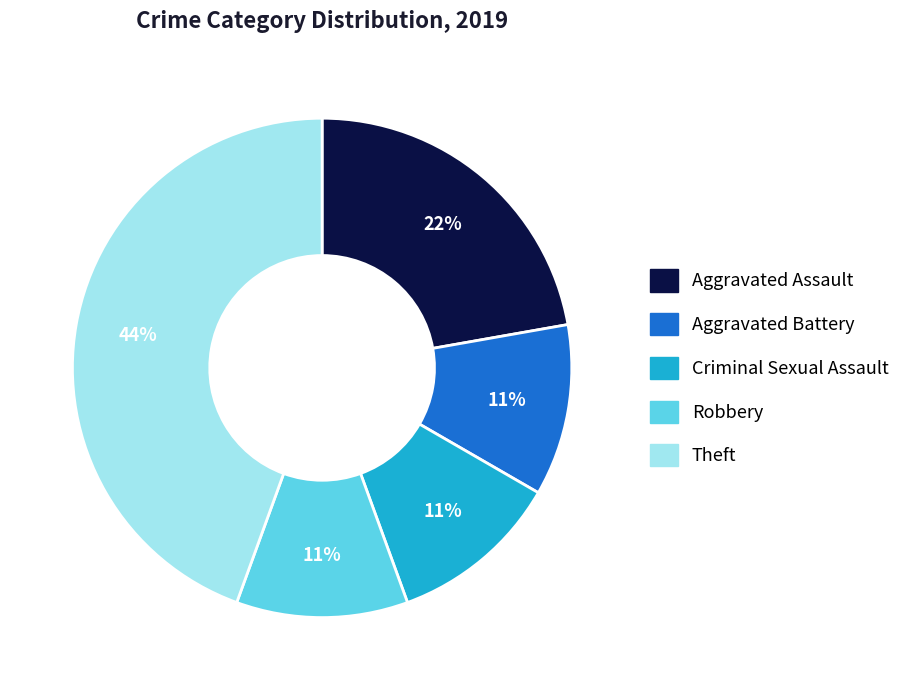

Is the sum of Robbery and Aggravated Assault greater than half?

No